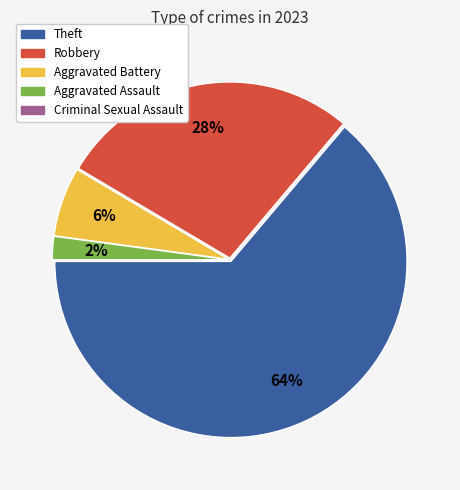

What is the largest slice in the pie chart?

Theft